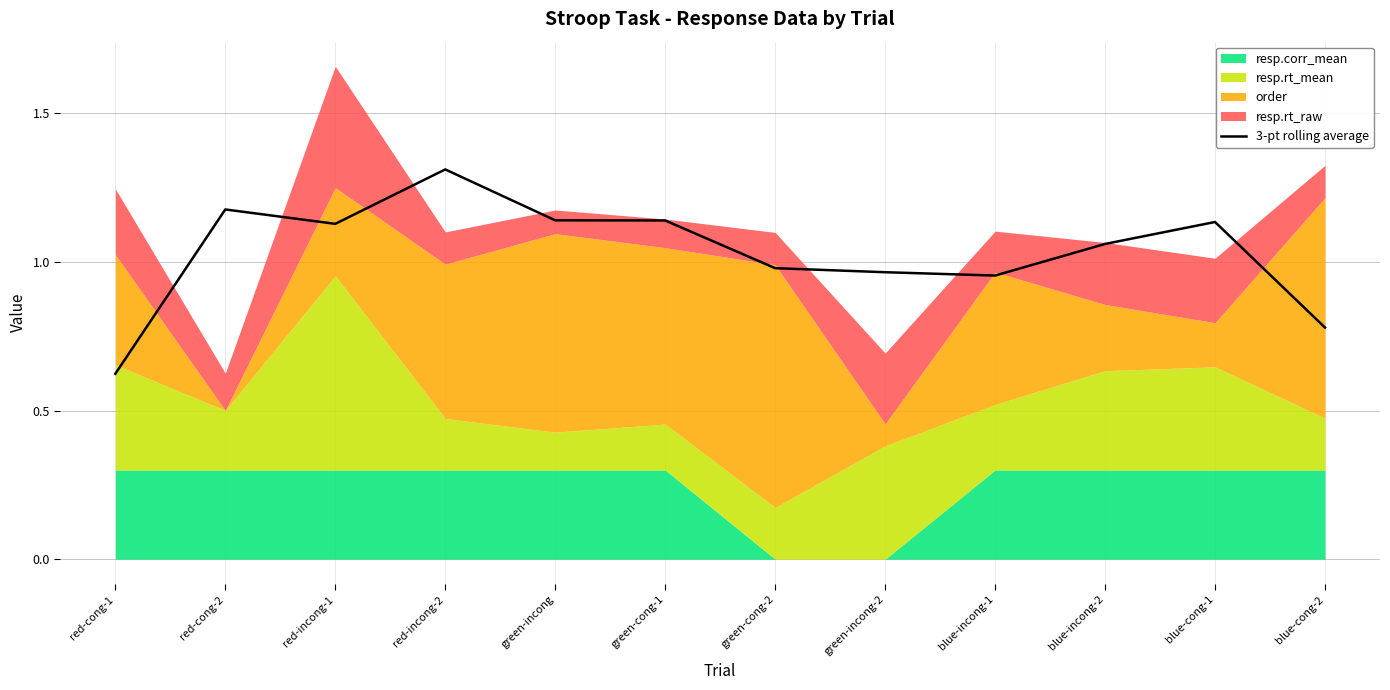

What is the difference between the values at blue-incong-2 and green-incong?

0.1